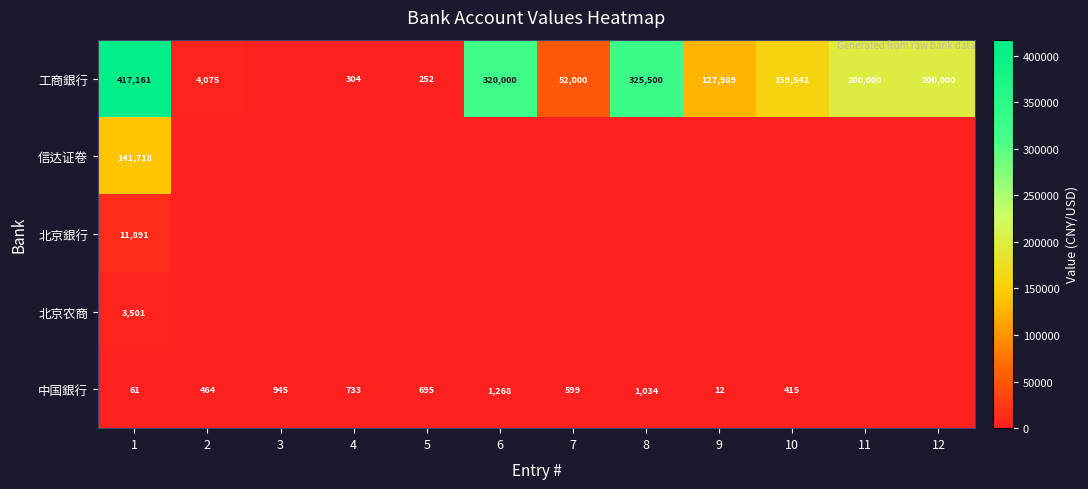

The 工商銀行 series shows 218579.3 at 6. True or false?

False